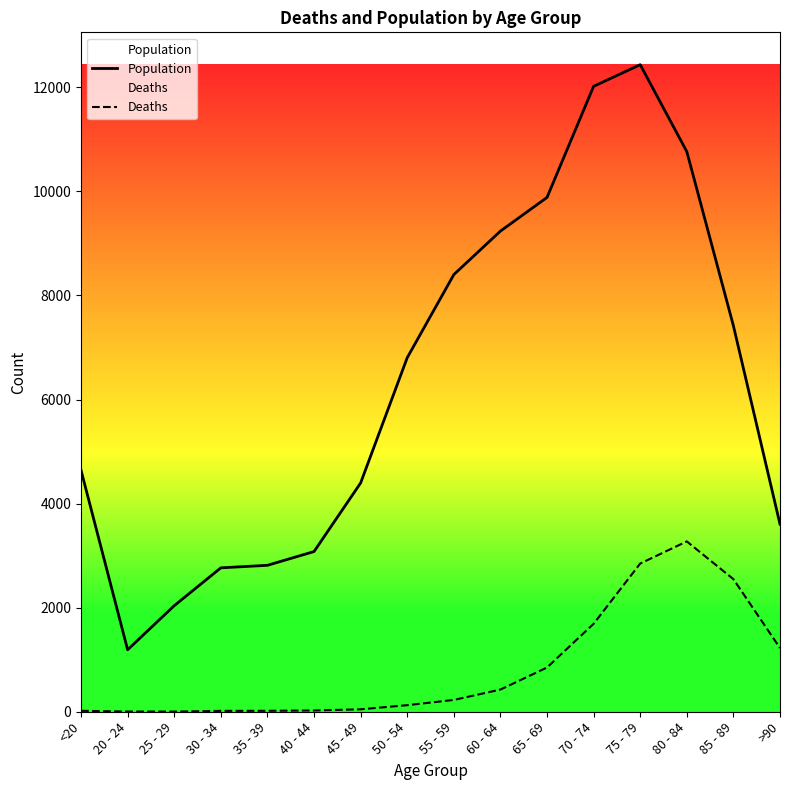

What are all the series names shown in the legend?

Population, Deaths